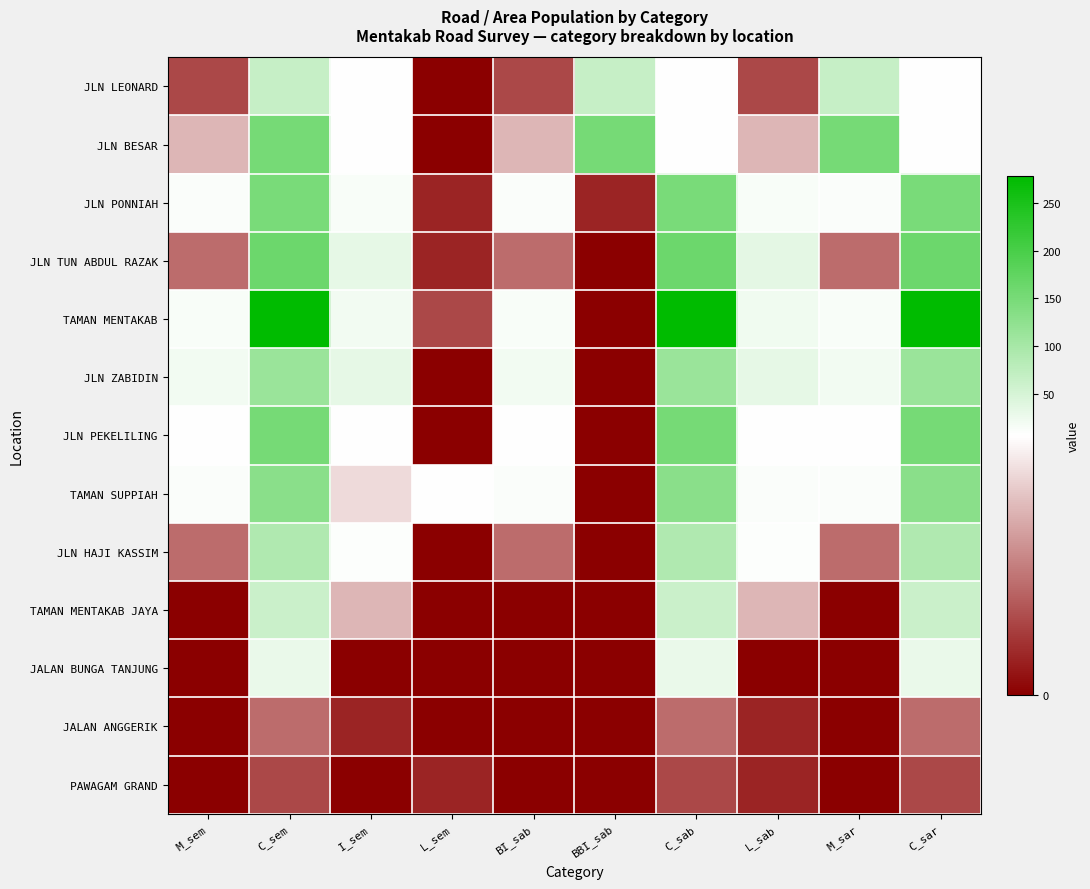

List the series in order of their peak value, lowest first.

PAWAGAM GRAND, JALAN ANGGERIK, JALAN BUNGA TANJUNG, TAMAN MENTAKAB JAYA, JLN LEONARD, JLN HAJI KASSIM, JLN ZABIDIN, TAMAN SUPPIAH, JLN PONNIAH, JLN BESAR, JLN PEKELILING, JLN TUN ABDUL RAZAK, TAMAN MENTAKAB